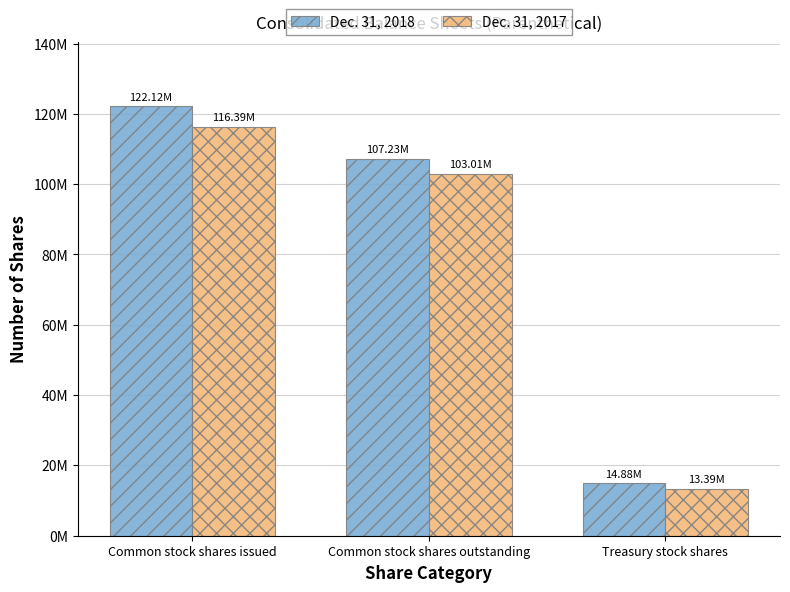

What are all the series names shown in the legend?

Dec. 31, 2018, Dec. 31, 2017